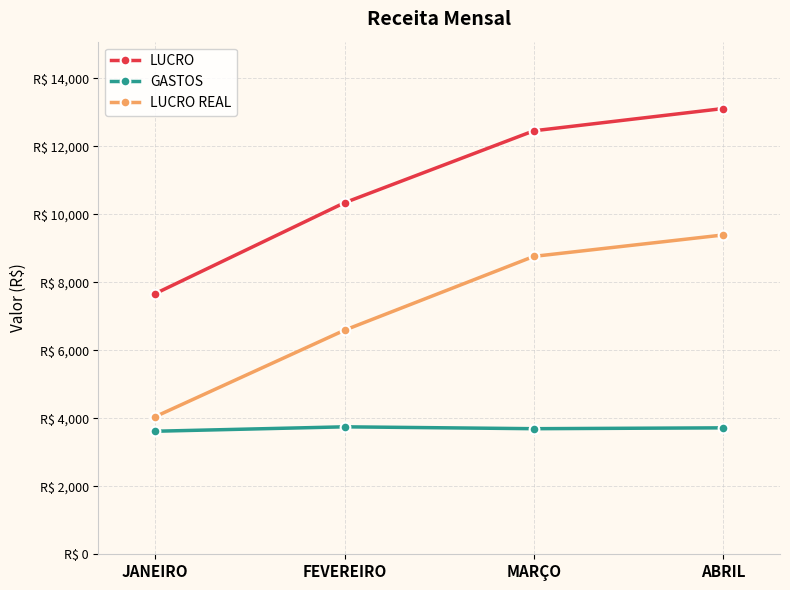

The LUCRO REAL series shows 4049 at JANEIRO. True or false?

True